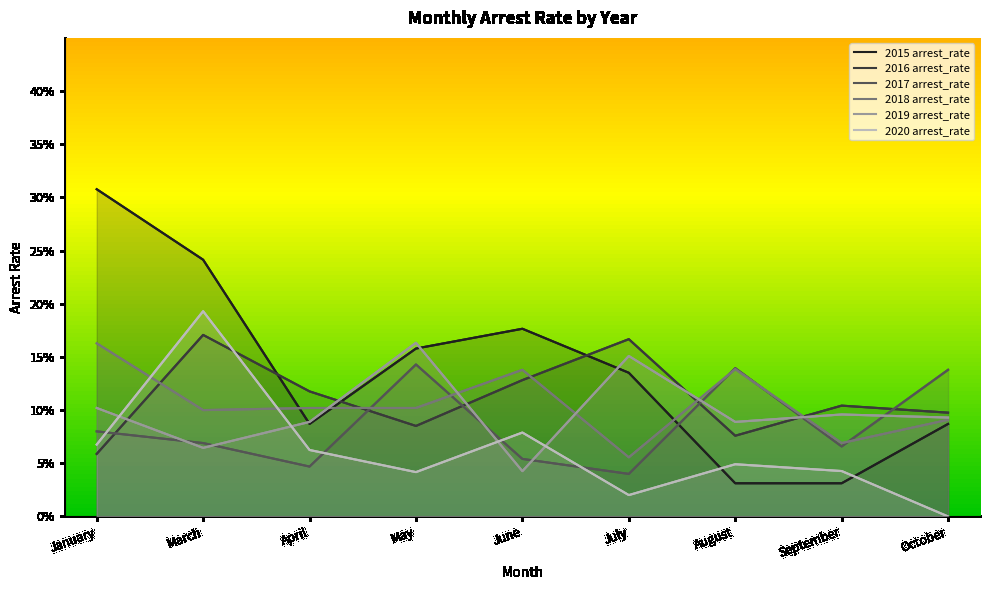

At which category is the sum across all series the highest?

March